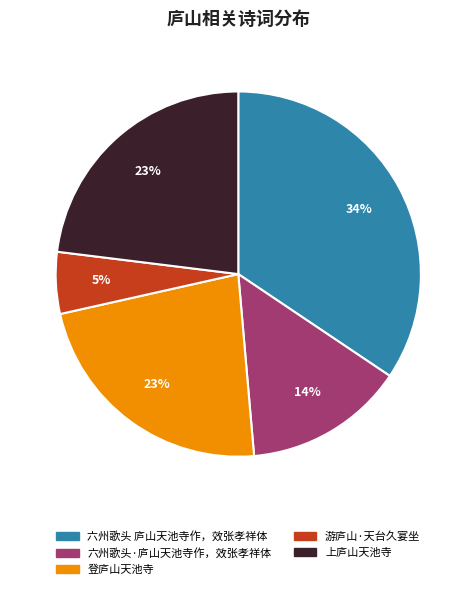

Which slice is the smallest?

游庐山·天台久宴坐